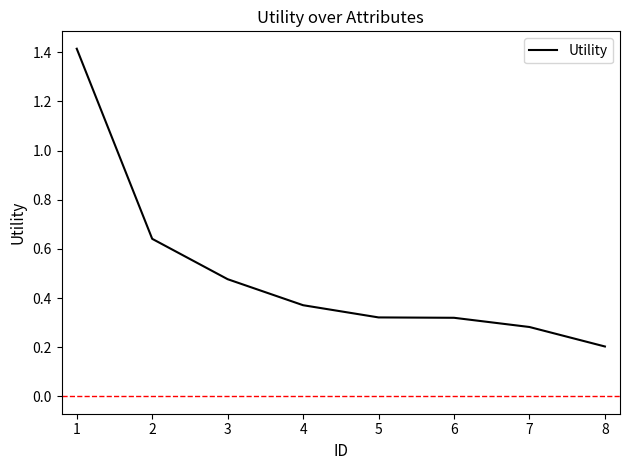

True or false: the data has more than 2 interior local peaks.

False